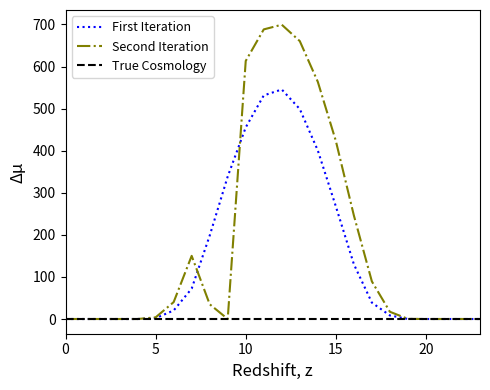

Which series has the widest spread of values?

Second Iteration